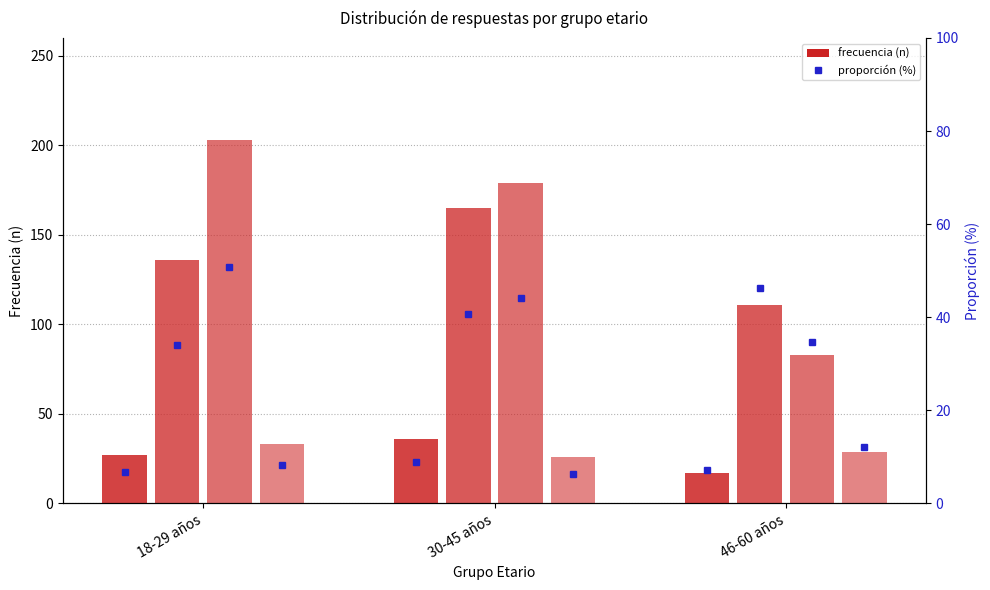

What is the maximum value for En desacuerdo?

165